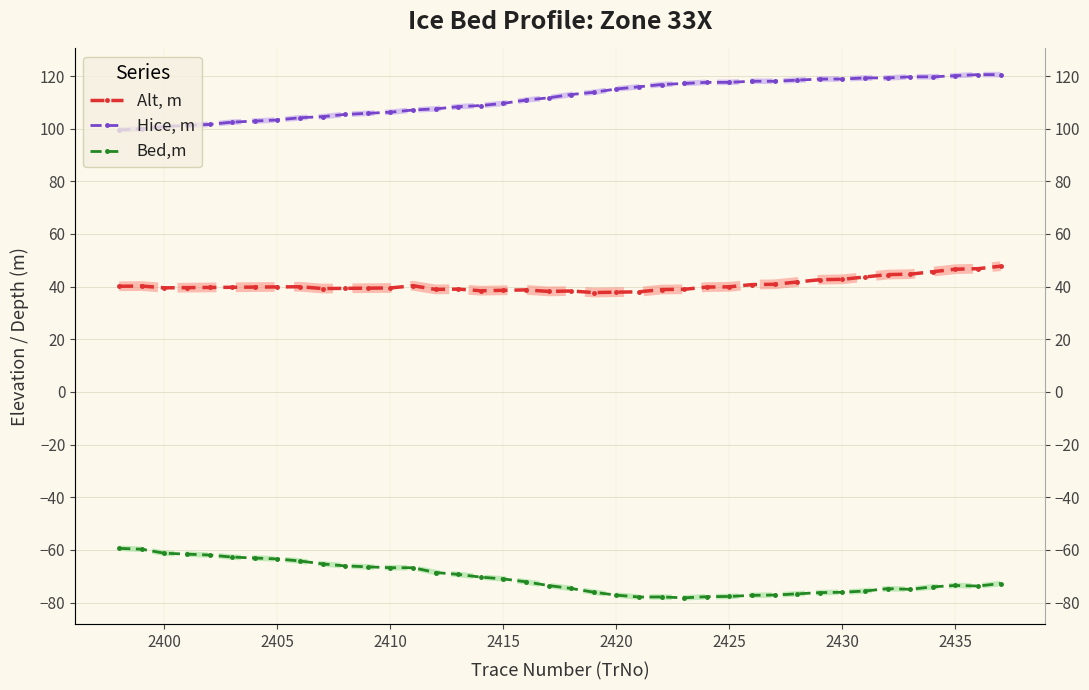

What is the maximum value for Hice, m?

120.5